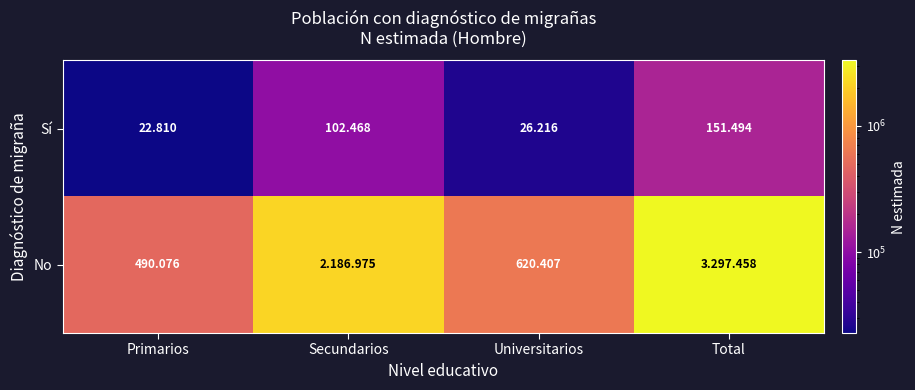

Between Total and Universitarios, which is larger?

Total